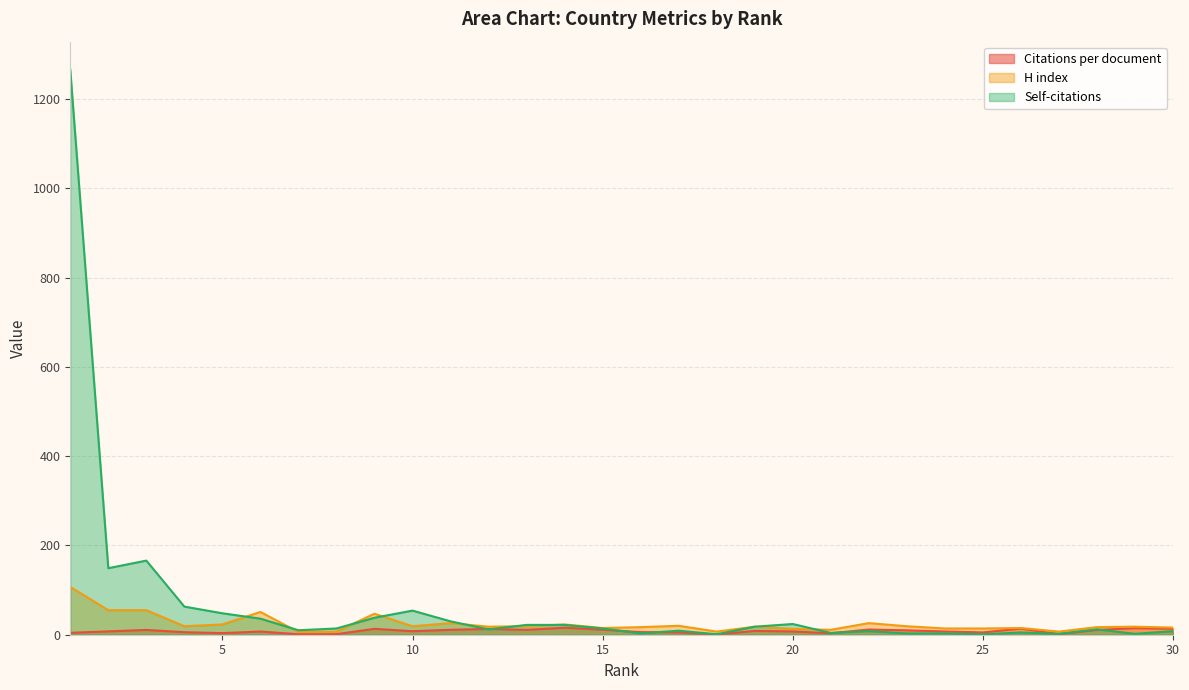

How many lines are shown in the chart?

3